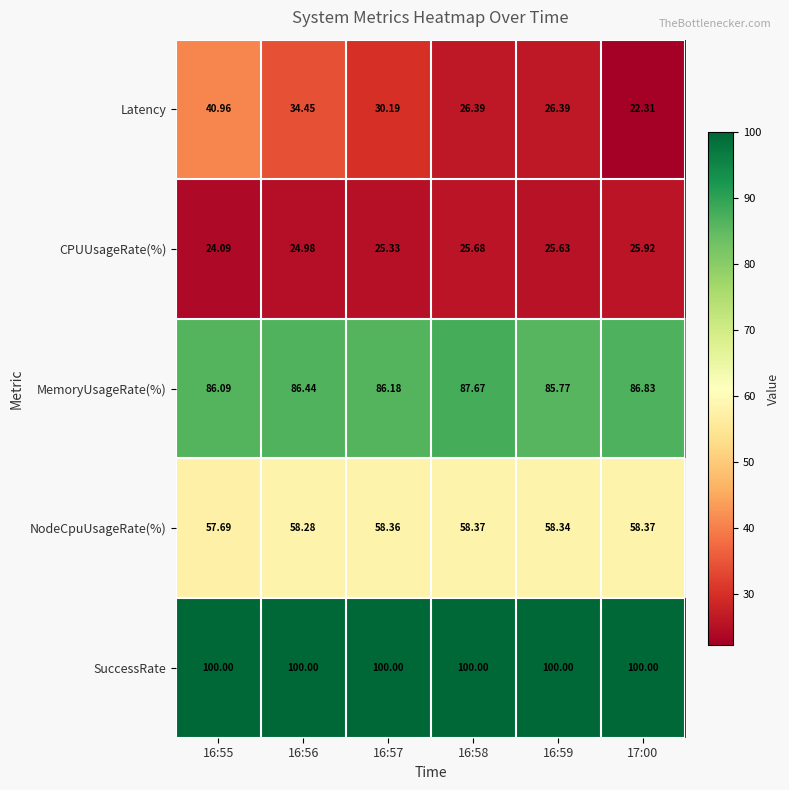

Which series changed the most between 16:58 and 17:00?

Latency